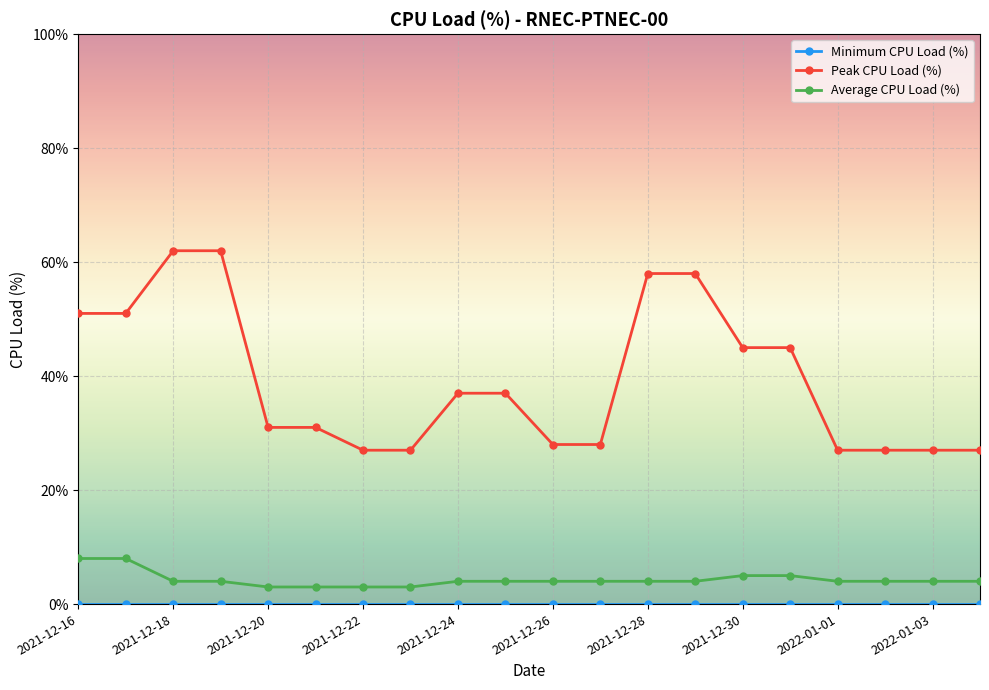

Which series has the widest spread of values?

Peak CPU Load (%)